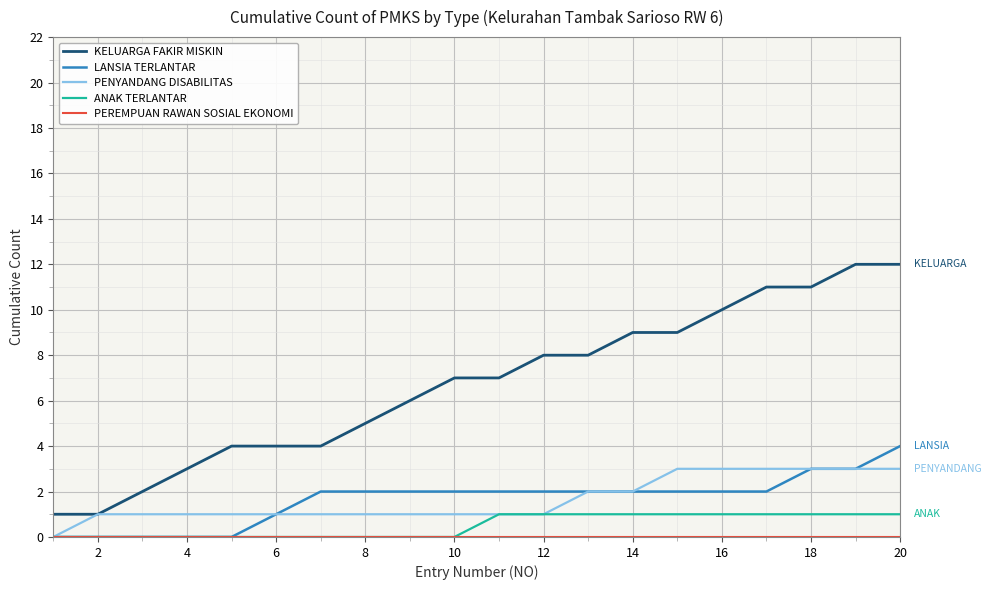

True or false: KELUARGA FAKIR MISKIN and LANSIA TERLANTAR cross at least once.

False